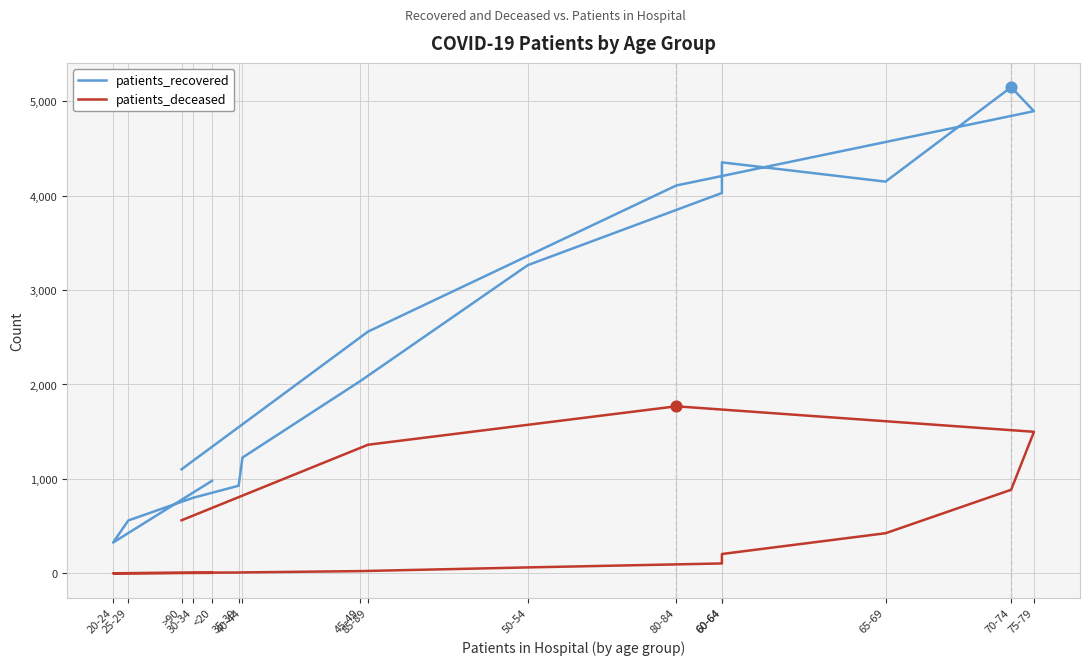

What are all the series names shown in the legend?

patients_recovered, patients_deceased